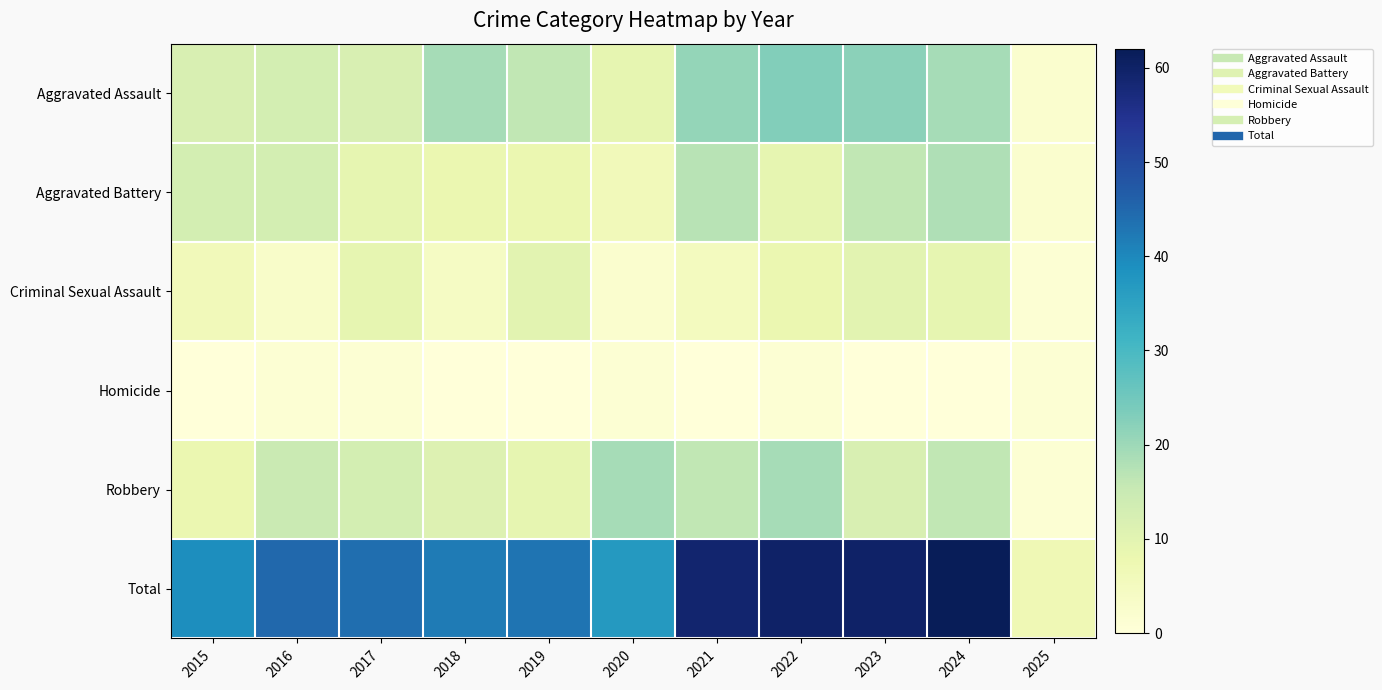

At which category is the sum across all series the highest?

2024